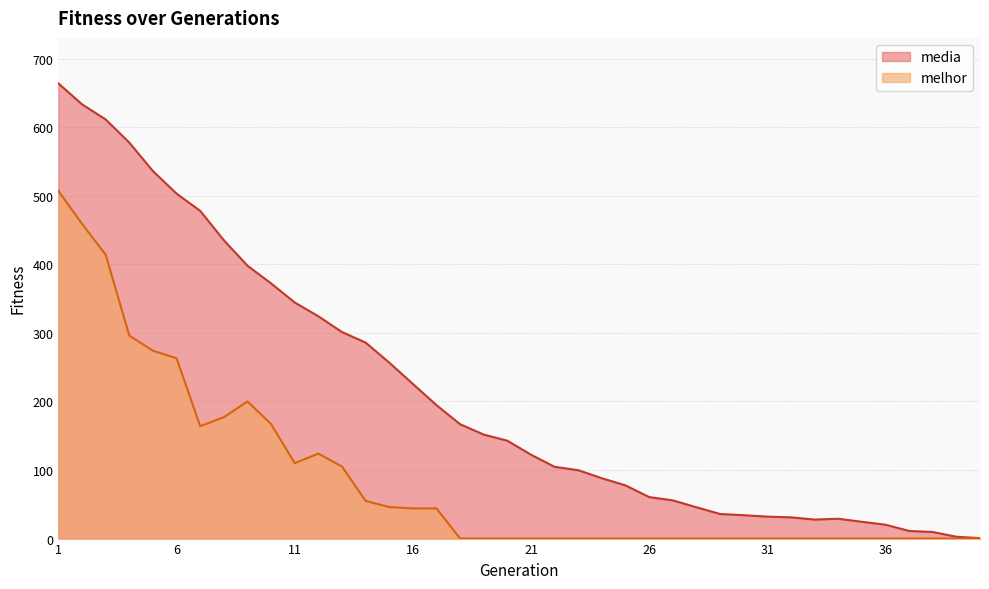

What is the minimum value for media?

0.7